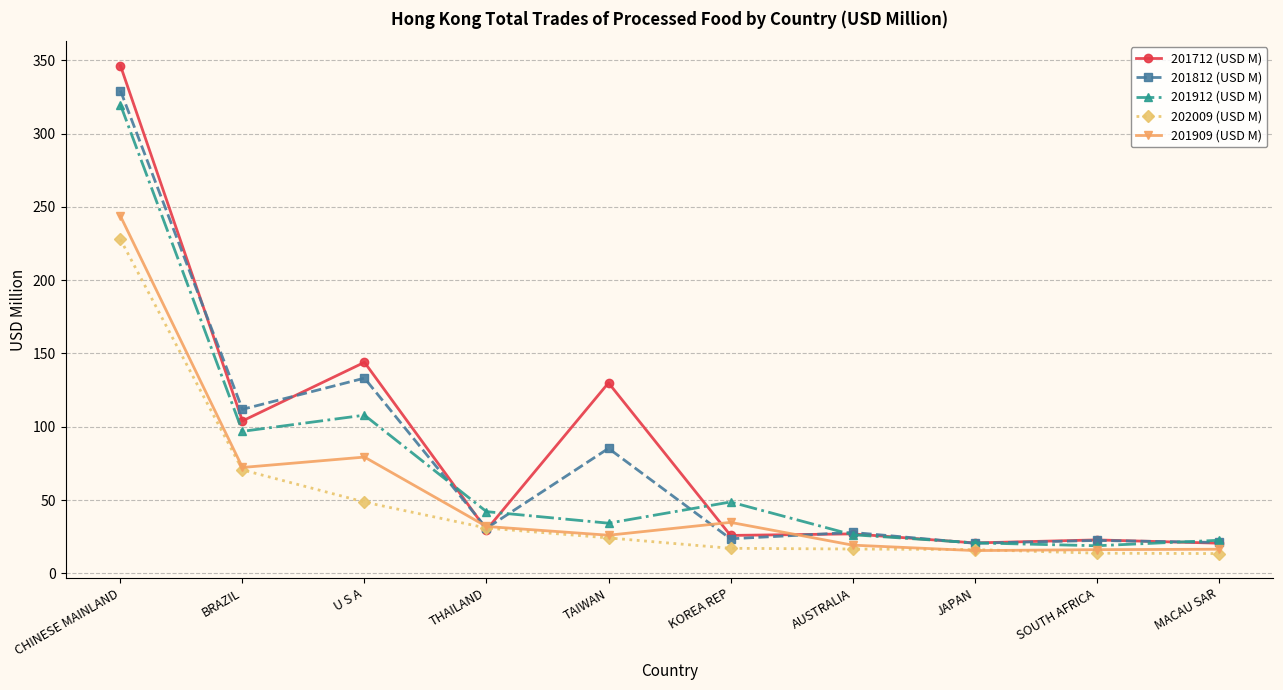

The value of 201912 (USD M) at CHINESE MAINLAND is 150.9. True or false?

False